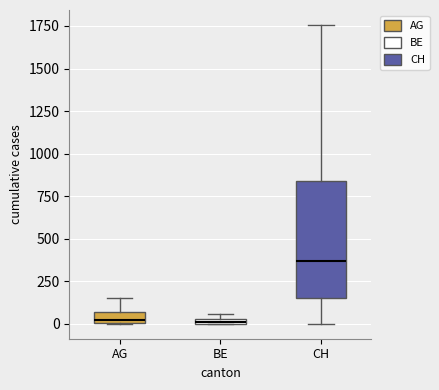

Which box's median line is the highest?

CH